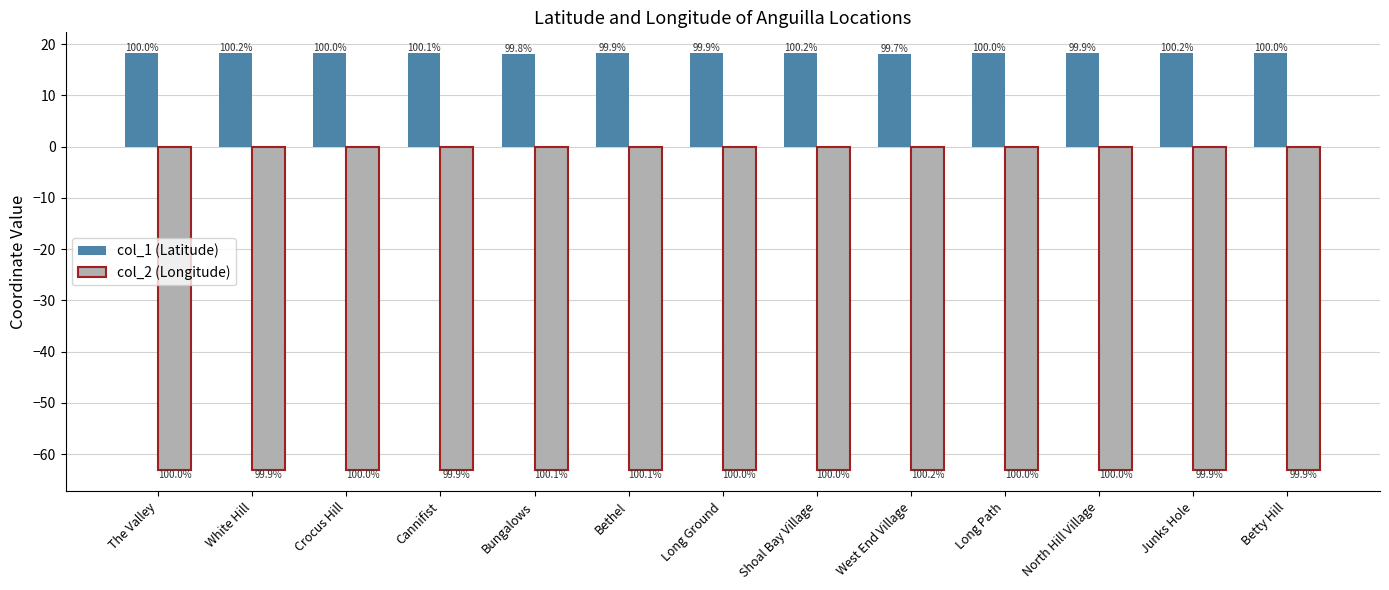

How many bars are there in each group?

2